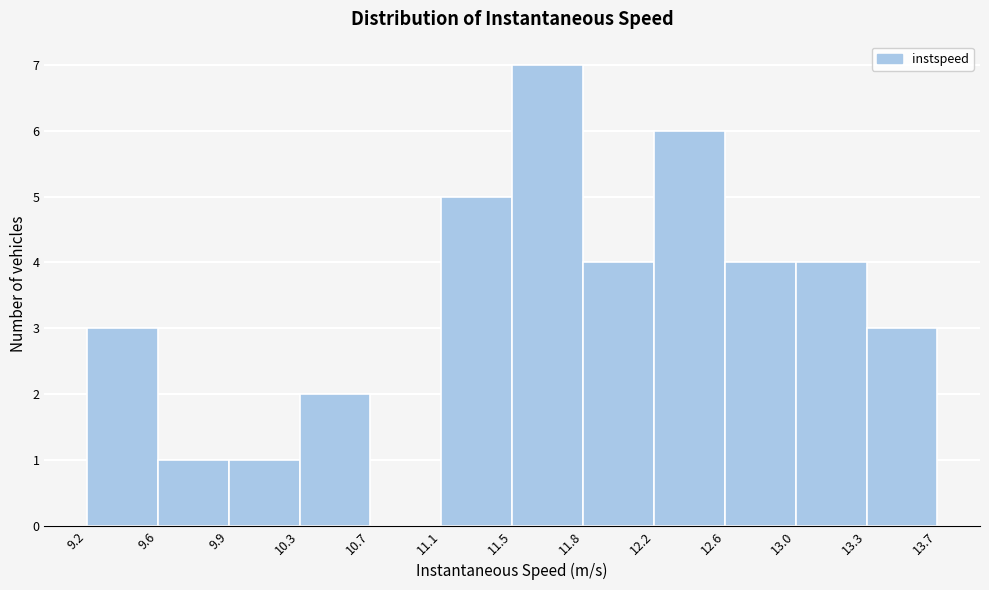

Reading left to right, list every bar in this chart as the range it spans on the x-axis followed by its height. The values are not printed on the chart, so give them approximately, as read against the axis.

9.2 to 9.6: 3
9.6 to 9.9: 1
9.9 to 10.3: 1
10.3 to 10.7: 2
10.7 to 11.1: 0
11.1 to 11.5: 5
11.5 to 11.8: 7
11.8 to 12.2: 4
12.2 to 12.6: 6
12.6 to 13.0: 4
13.0 to 13.3: 4
13.3 to 13.7: 3